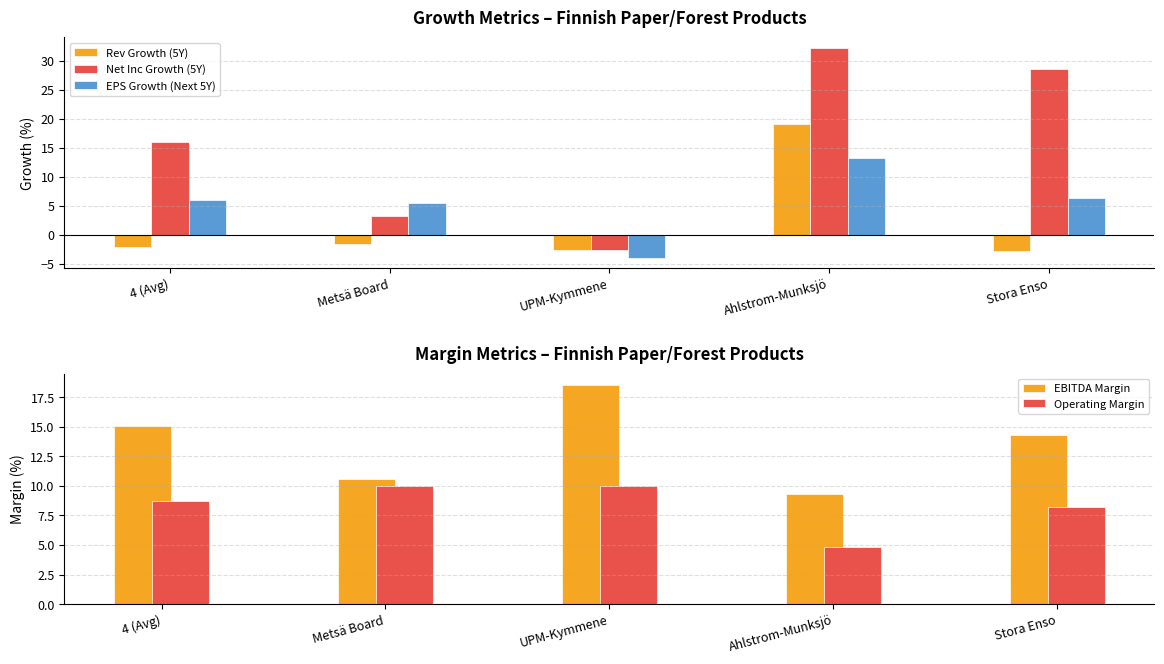

What position from the left is Metsä Board?

2